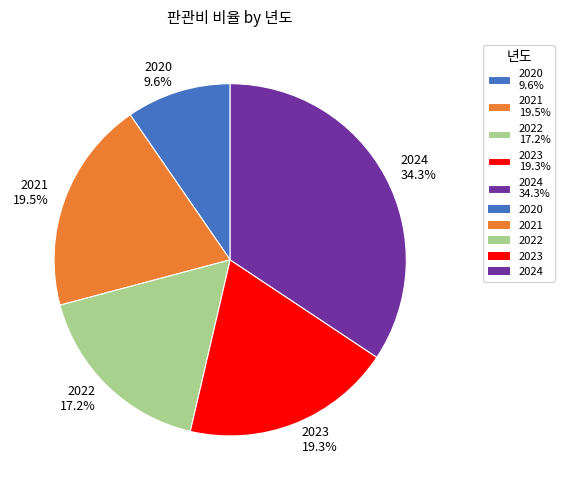

What is the ratio of the value at 2024 to the value at 2021?

1.8